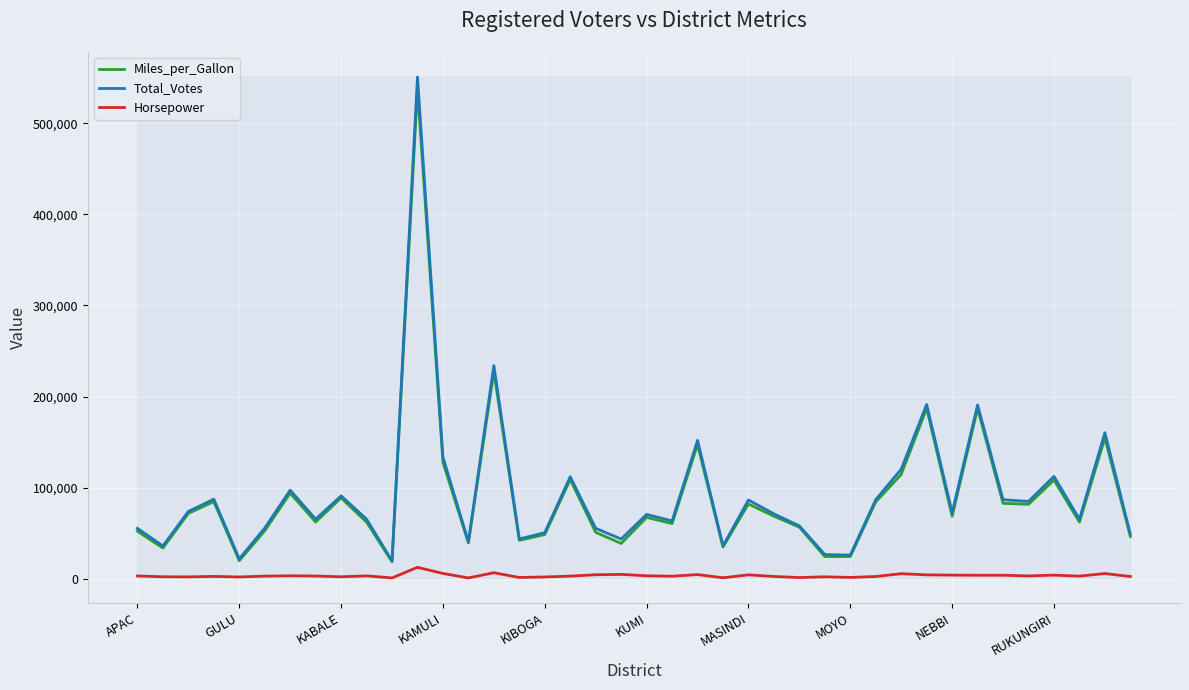

How many distinct data groups are displayed?

3